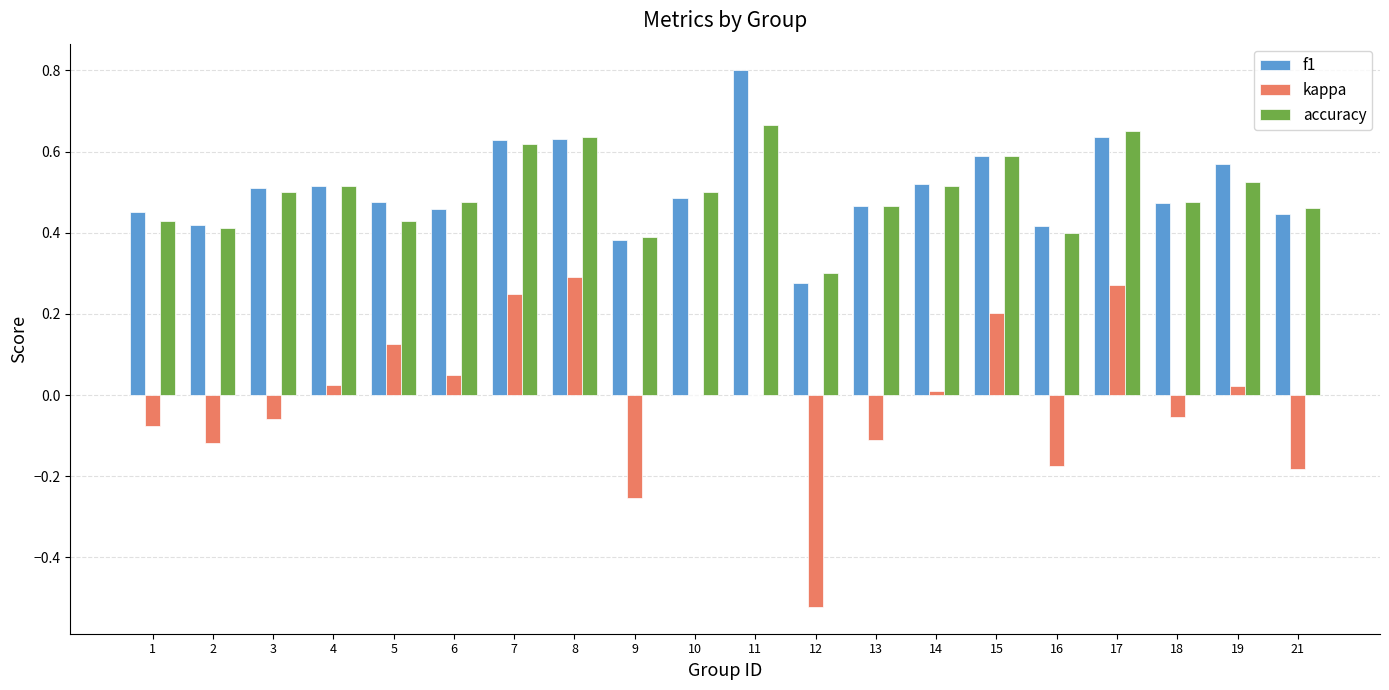

Is it true that f1 equals 0.6 at 15?

True